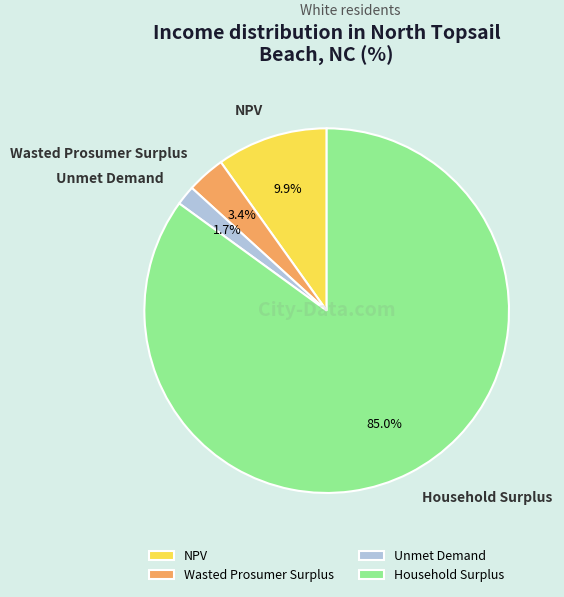

What percentage is the Household Surplus slice, to the nearest percent?

85%